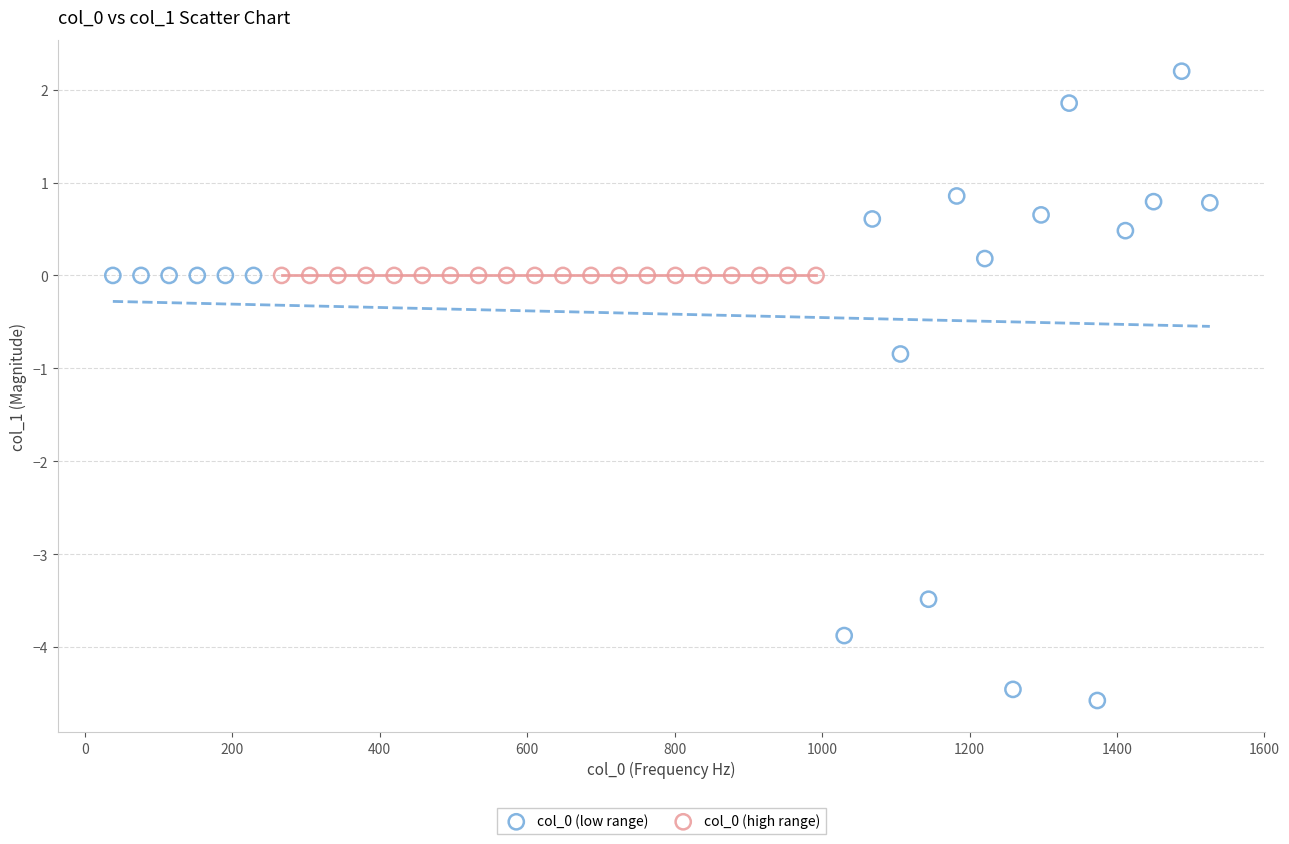

Which series reaches the maximum Y coordinate?

col_0 (low range)